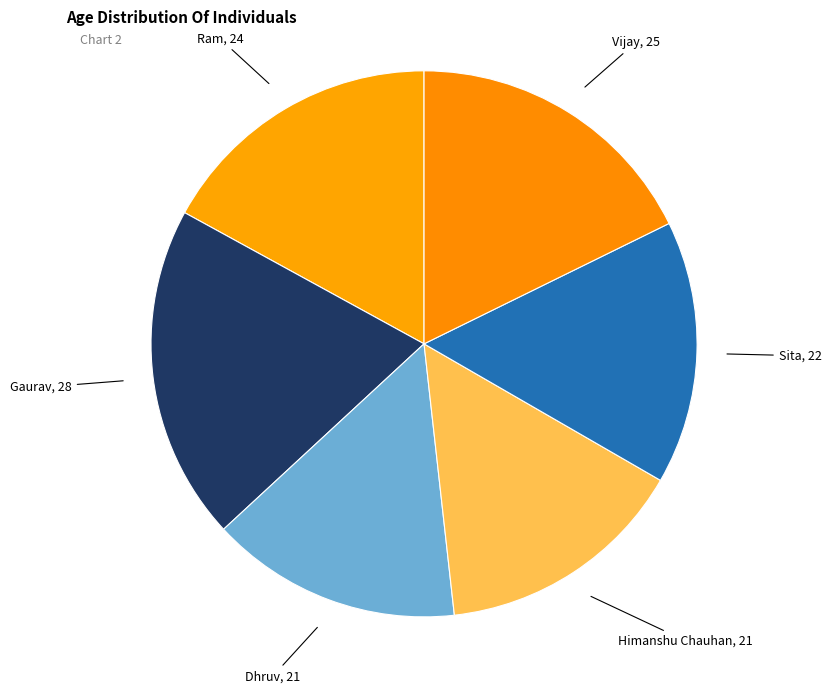

How many slices are in this pie chart?

6